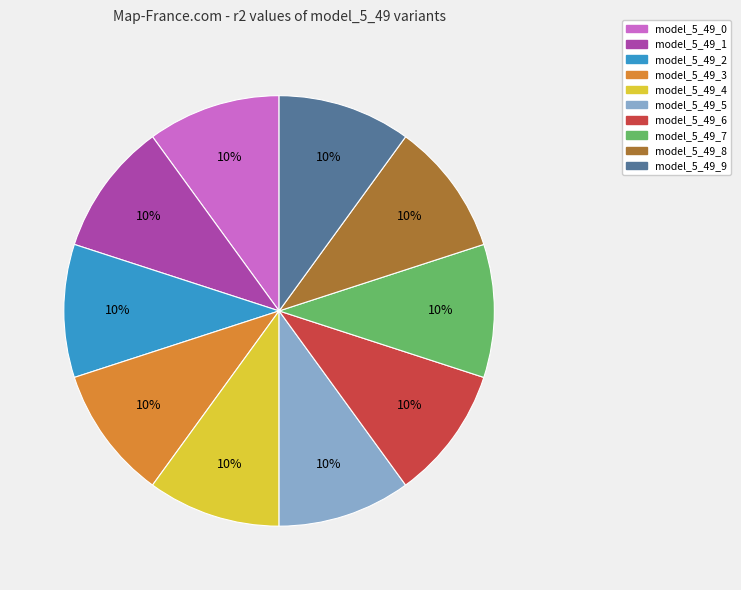

Is there any slice that represents more than half of the pie?

No